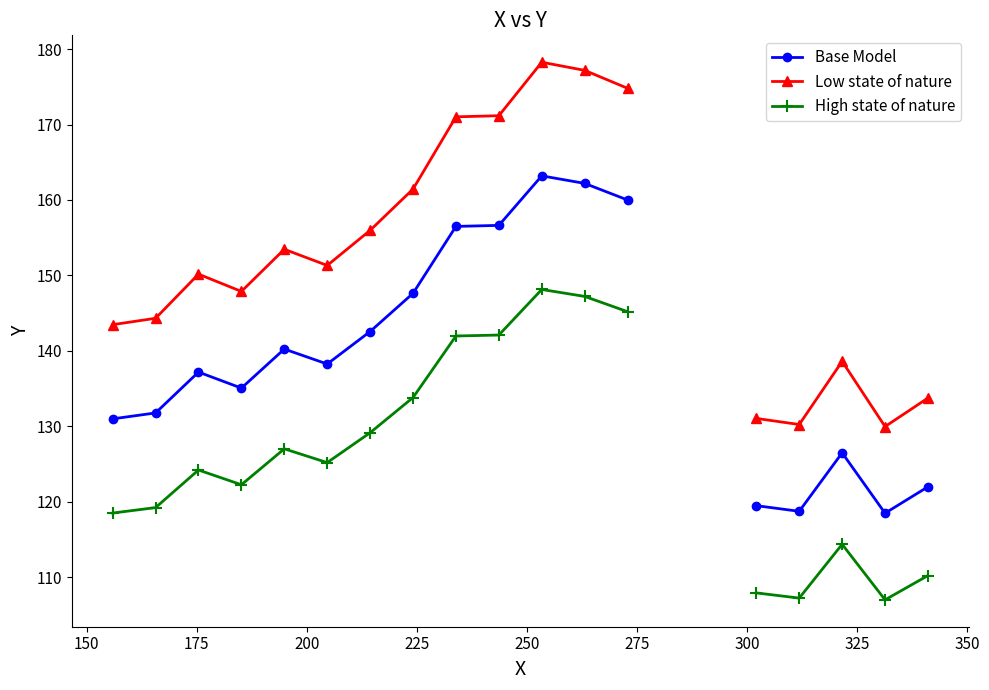

How many values in the Low state of nature series exceed 153?

8